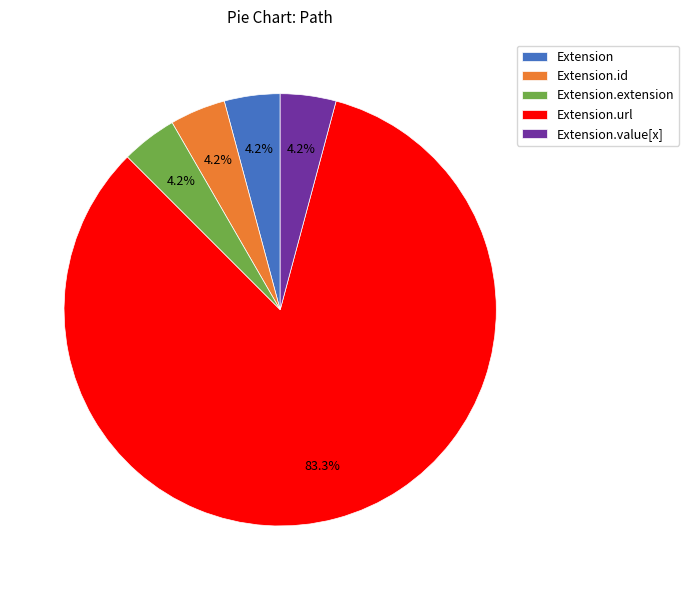

Count the number of slices in the pie.

5